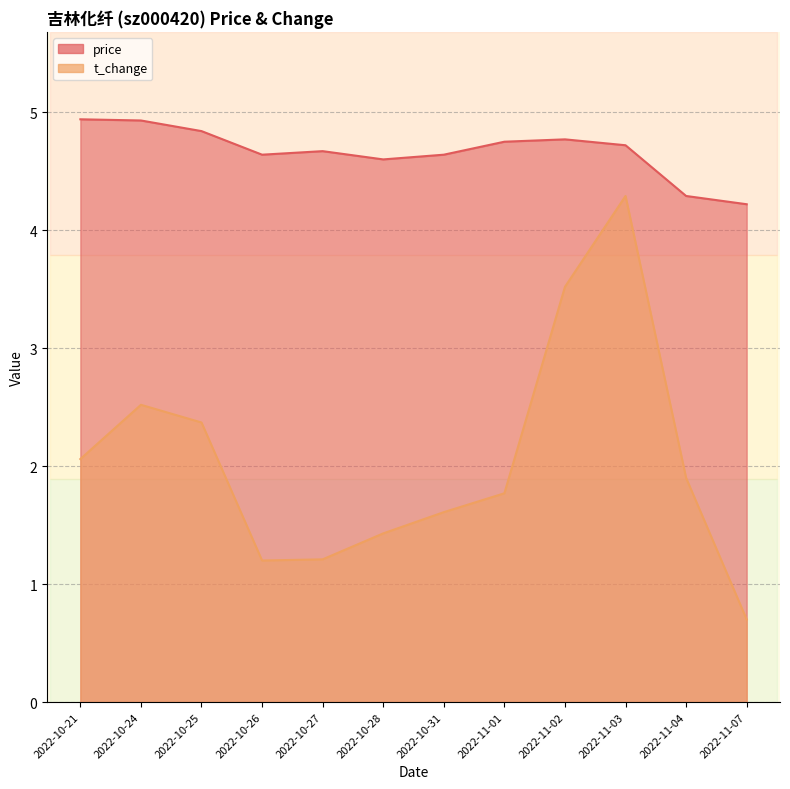

Which category has the highest value in the t_change series?

2022-11-03